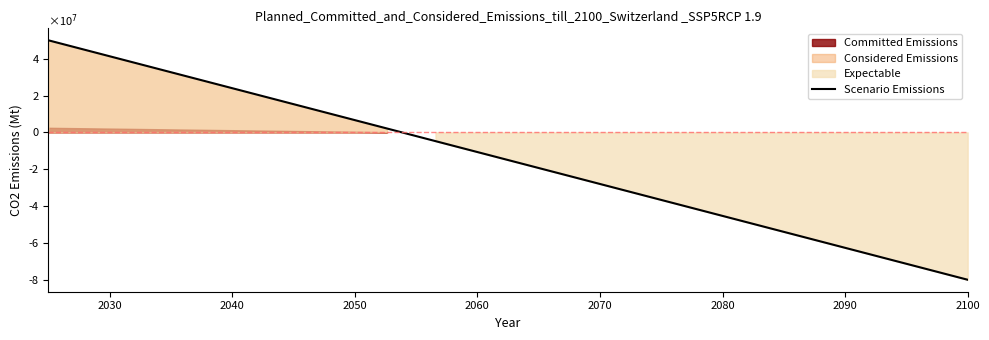

How many lines are shown in the chart?

1